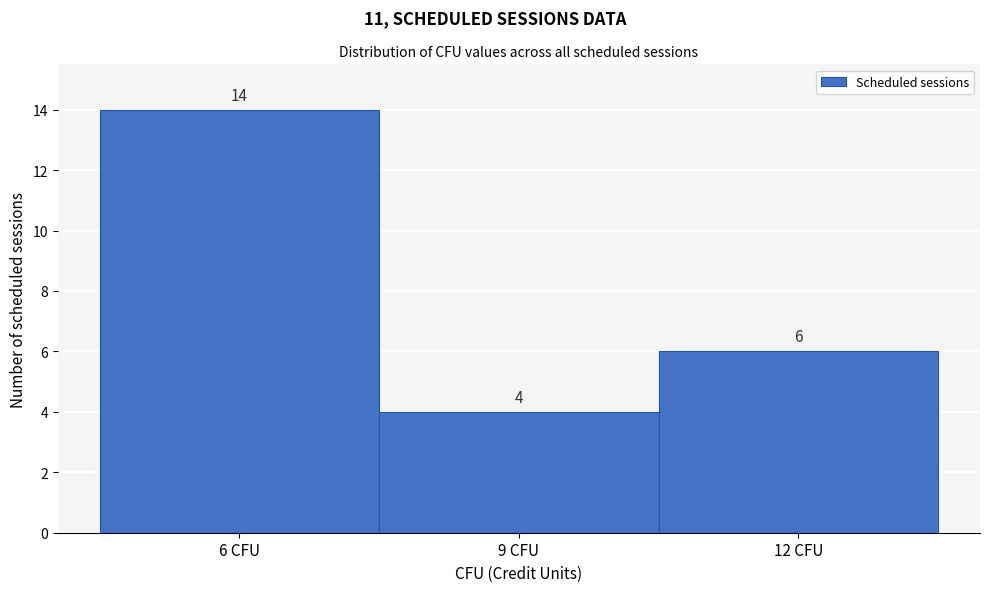

Which range on the x-axis has the tallest bar?

4.5 to 7.5